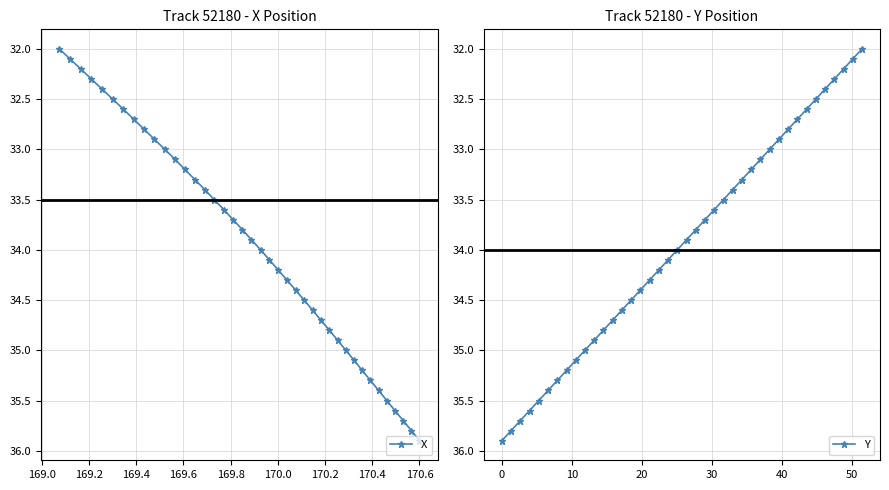

What is the value of the Y point at the 14th from the left?

34.6